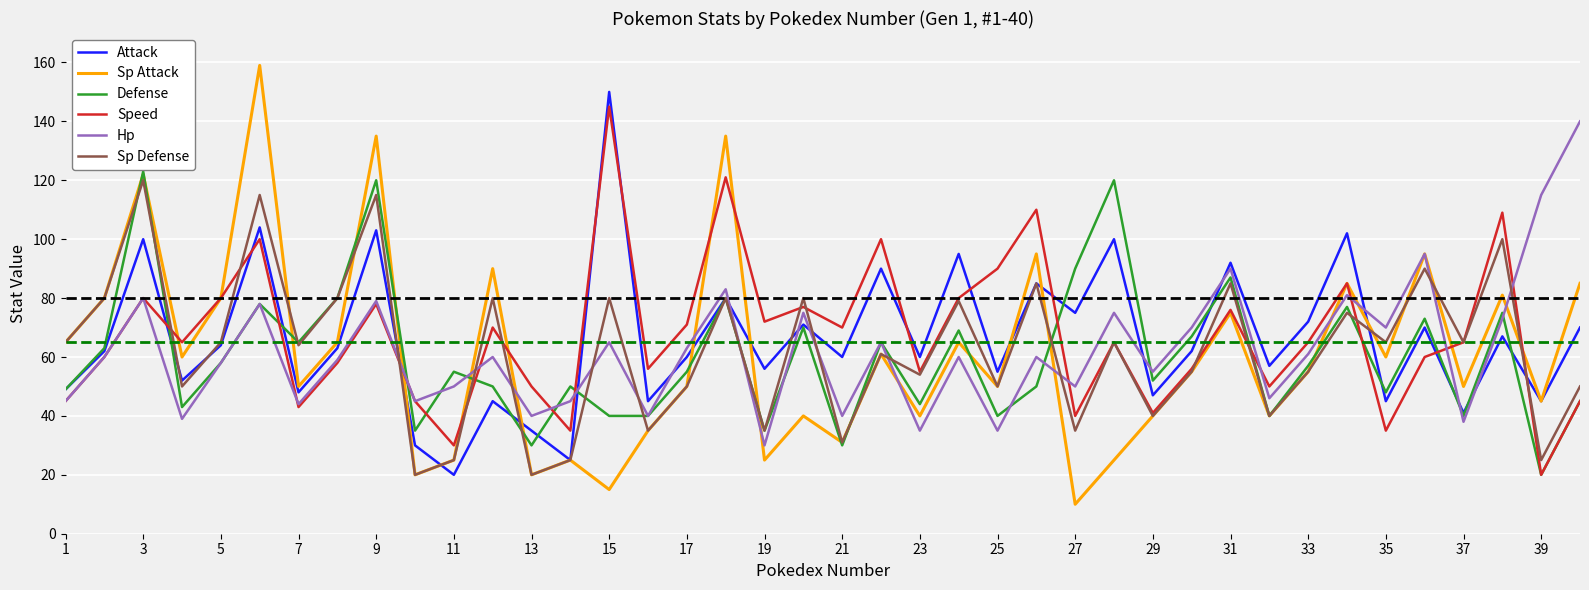

What is the sum of all Sp Attack values?

2439